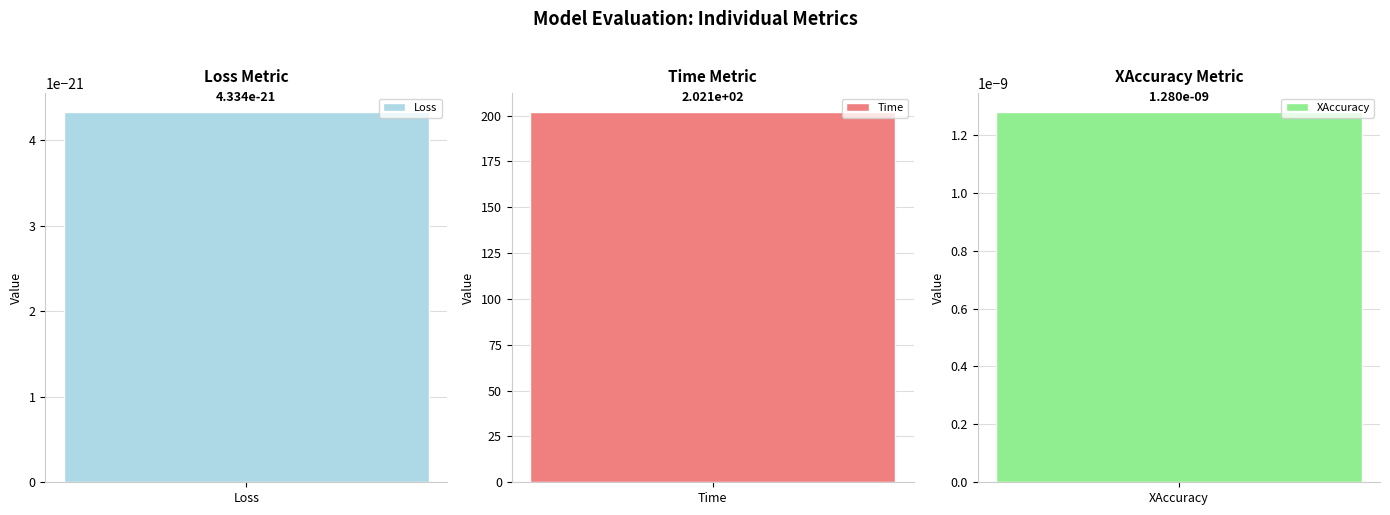

What is the sum of the values at Loss and Time?

202.1